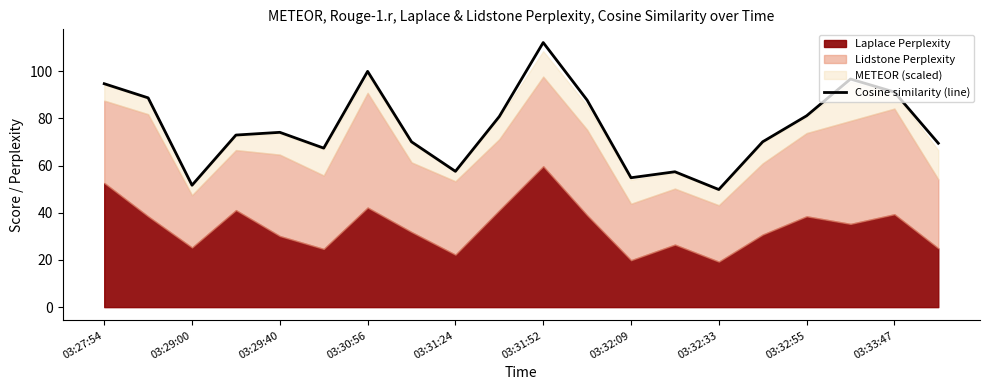

Is it true that Cosine similarity (line) equals 49.9 at 03:32:33?

True